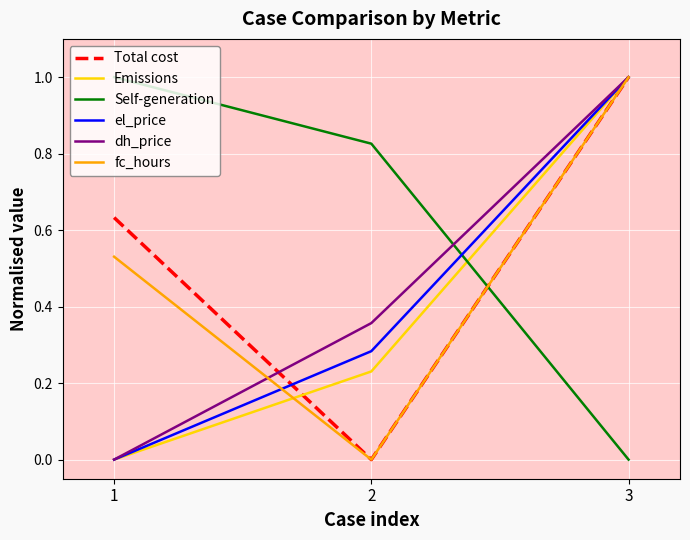

What is the total value across all series at 2?

1.7